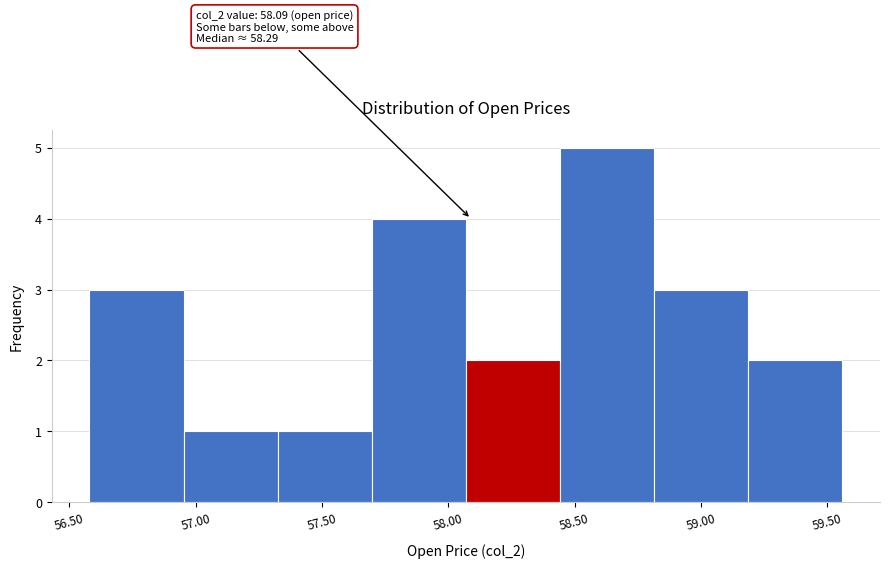

Over which range of the x-axis is the bar tallest?

58.45 to 58.80